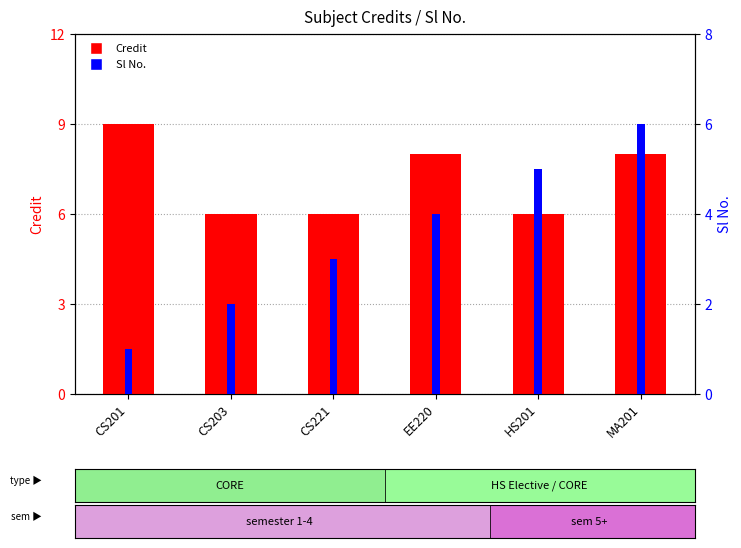

Which category has the highest value in the Sl No. series?

MA201